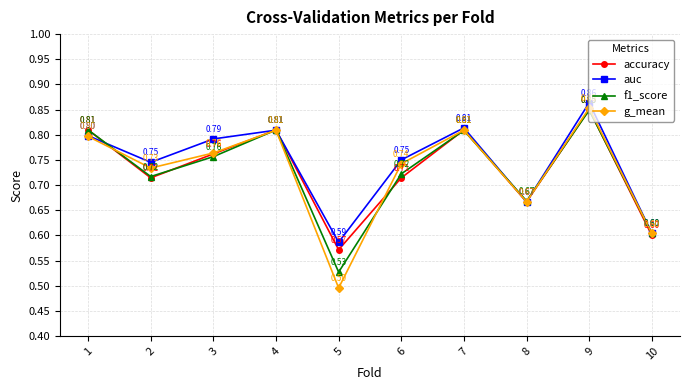

Between 6 and 8, which series saw the biggest shift?

auc